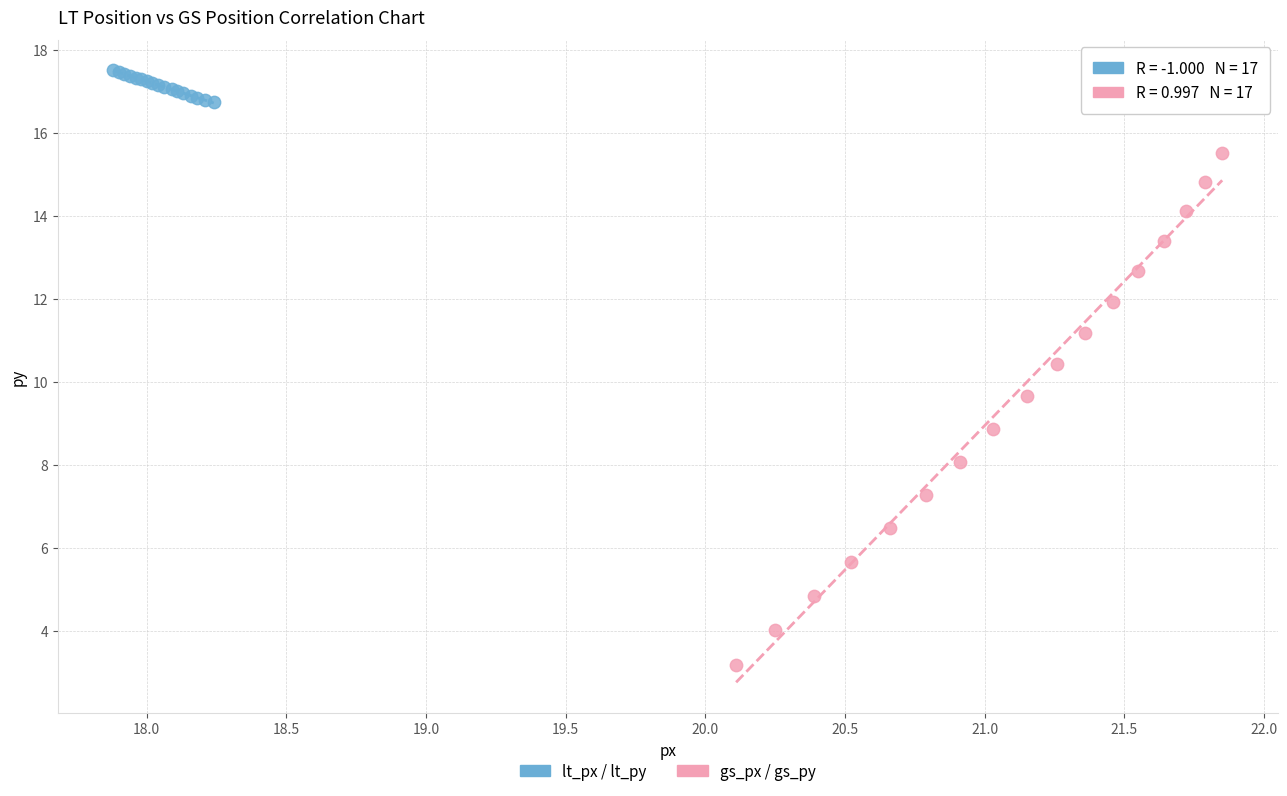

Which series reaches the maximum Y coordinate?

lt_px / lt_py